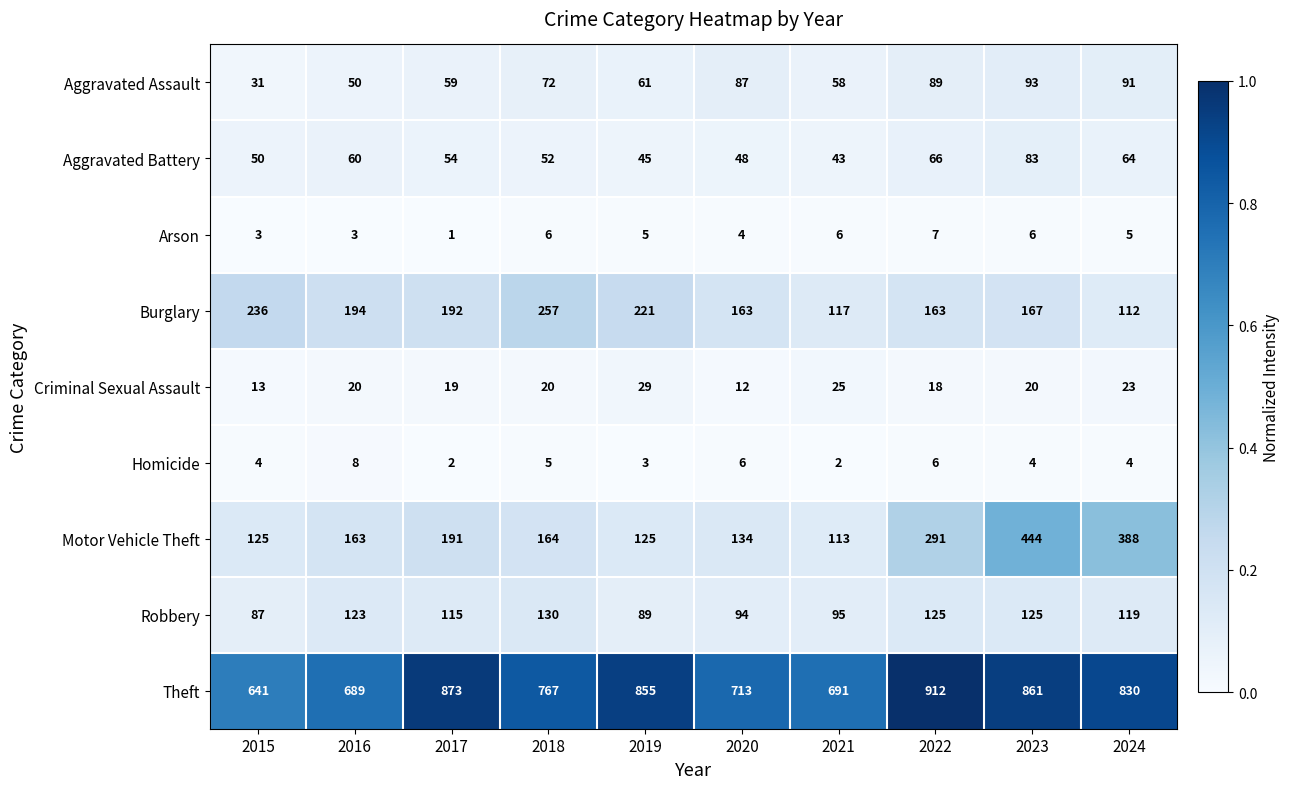

What is the approximate value of Aggravated Assault at 2024, to the nearest 10?

90